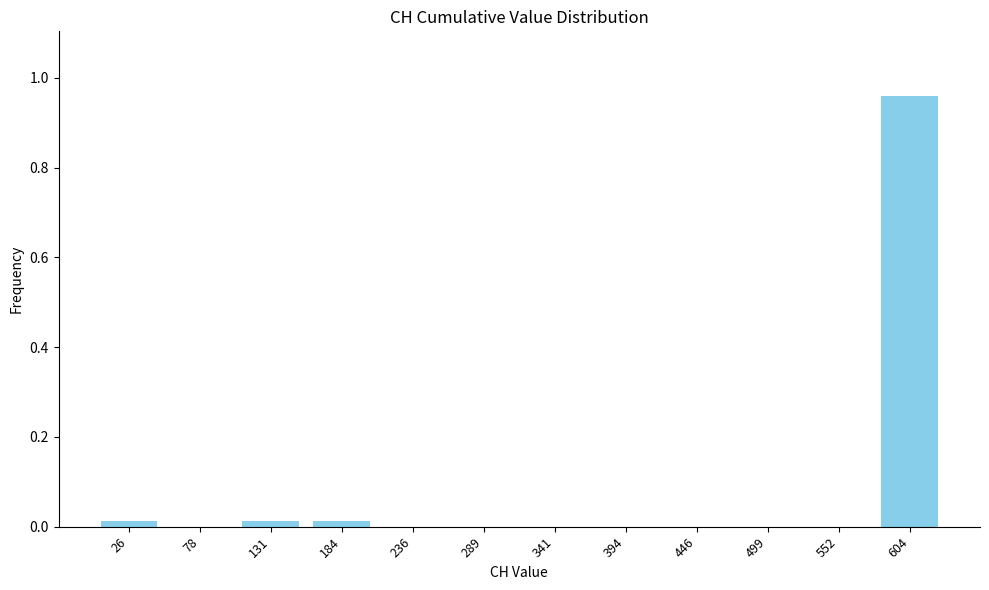

Is it true that the value at 78 is 0.0?

True